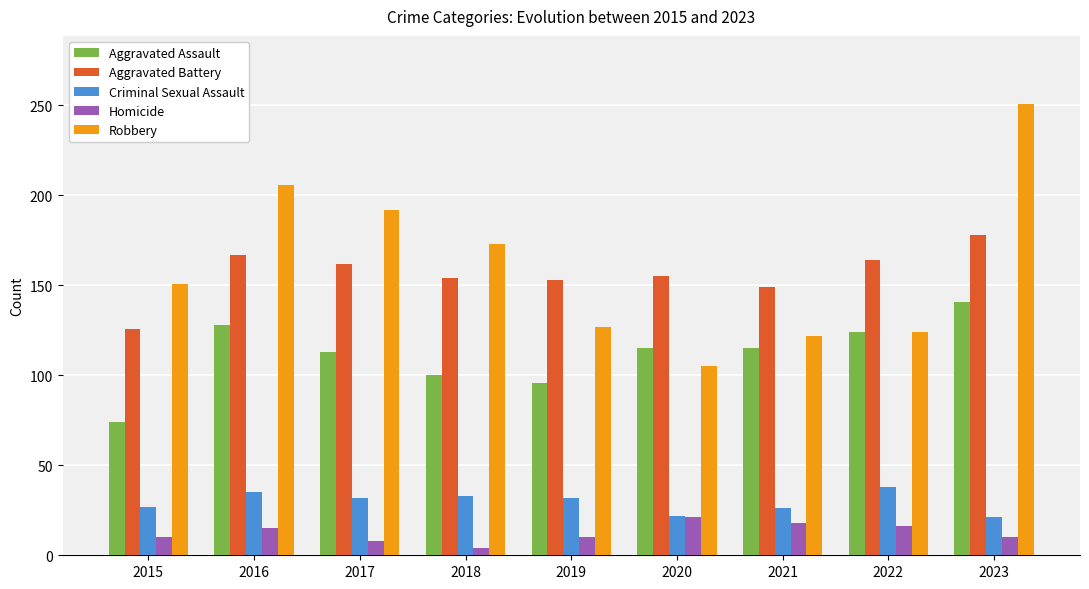

What is the difference between the highest and lowest values at 2019?

143